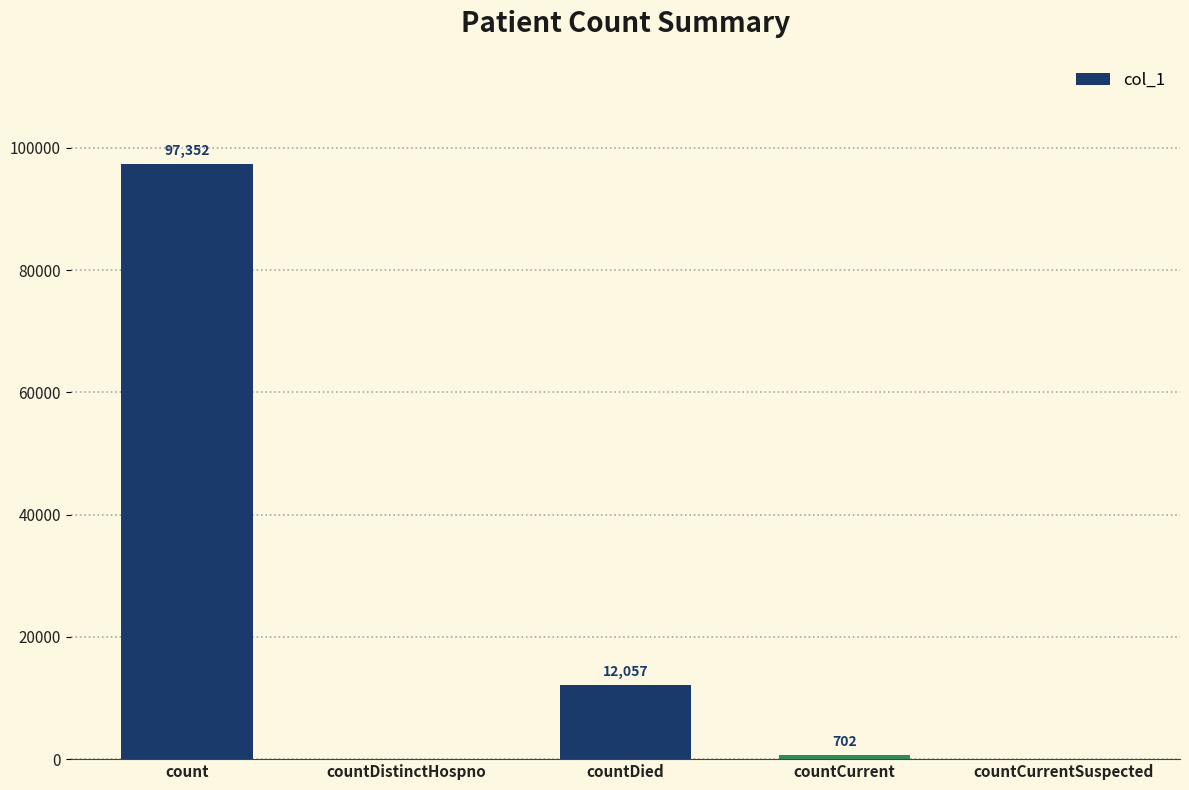

The chart shows a value of 56983 at countCurrentSuspected. True or false?

False